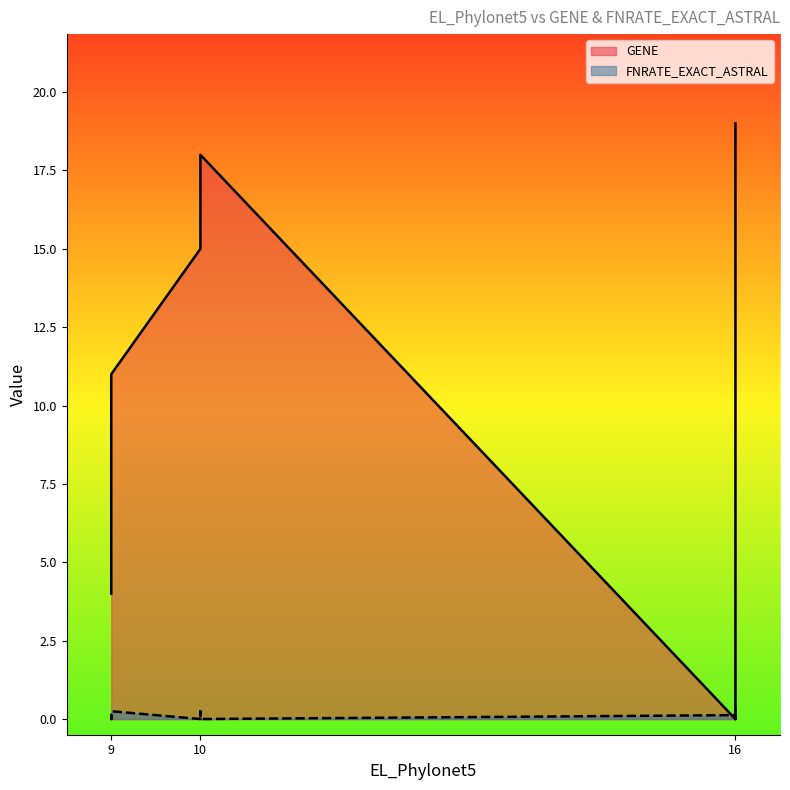

Rank the series by their maximum value, from highest to lowest.

GENE, FNRATE_EXACT_ASTRAL